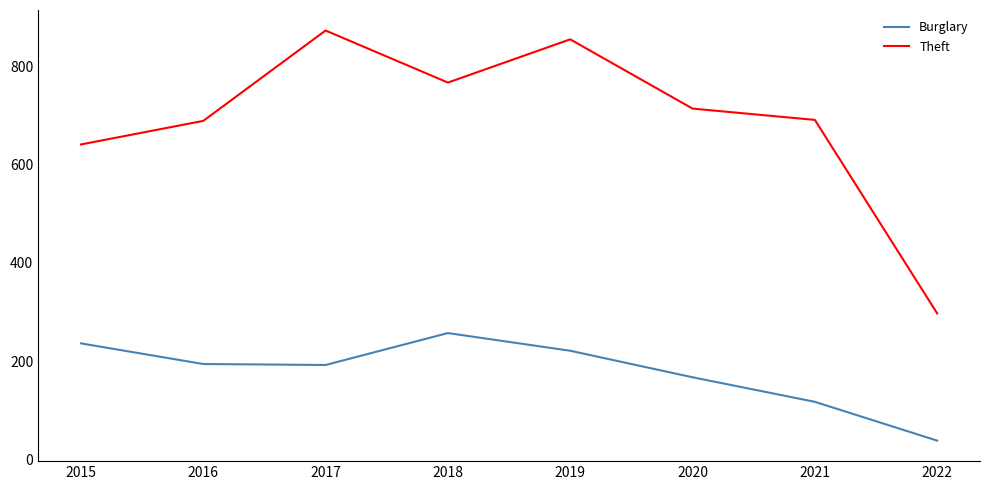

Which series has the largest range (max minus min)?

Theft